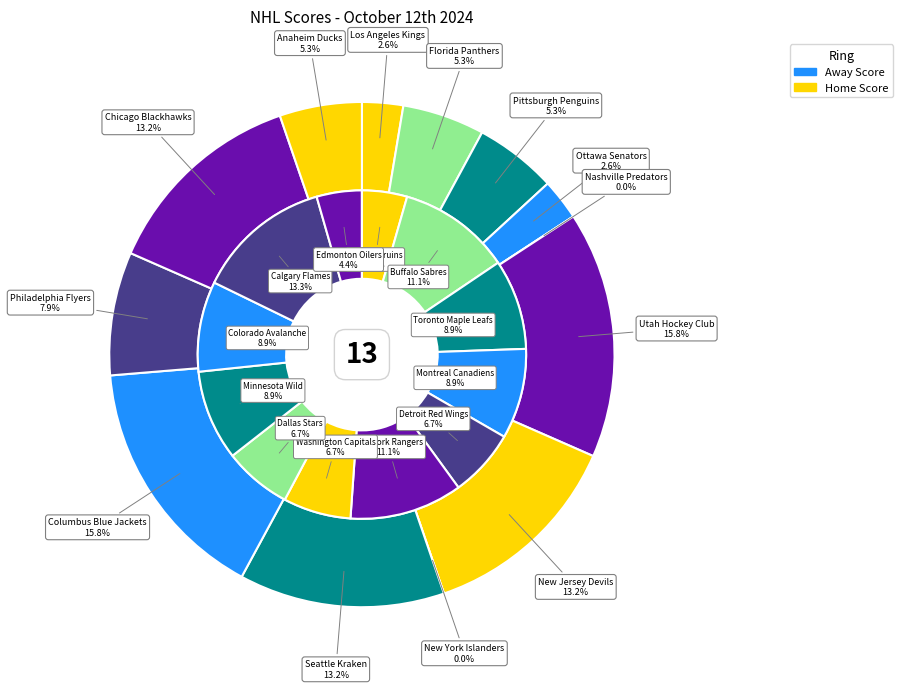

What is the change in value from Ottawa Senators to Seattle Kraken?

+4